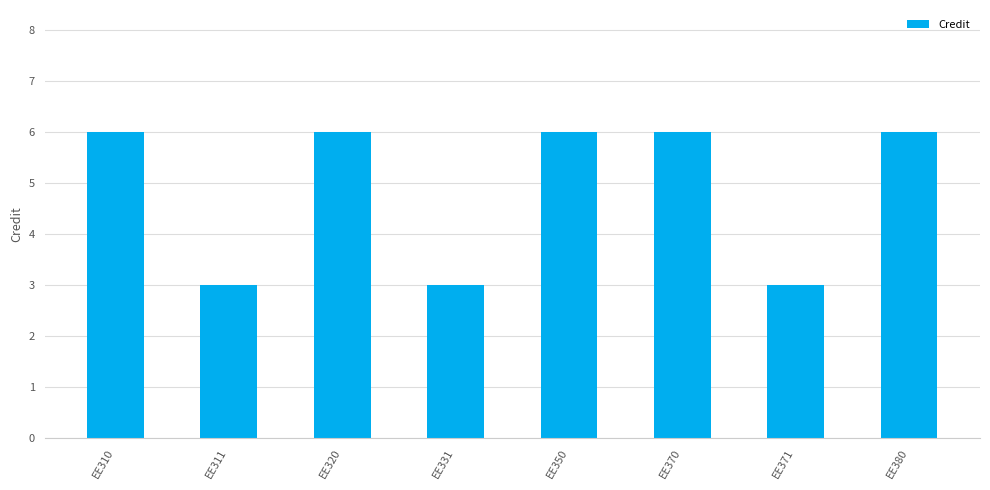

Approximately how many times larger is the value at EE370 compared to EE371?

2.0